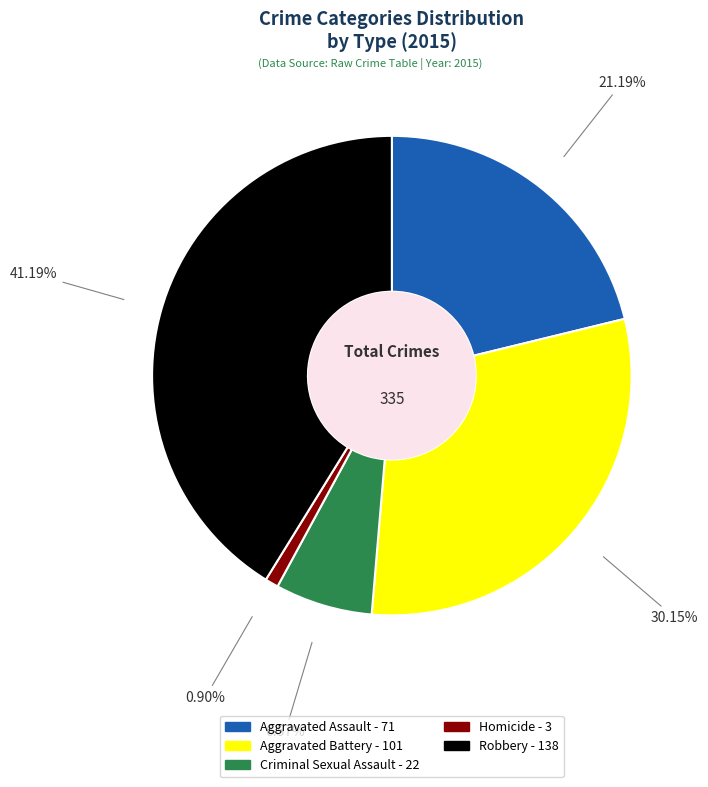

How many segments does this pie chart have?

5